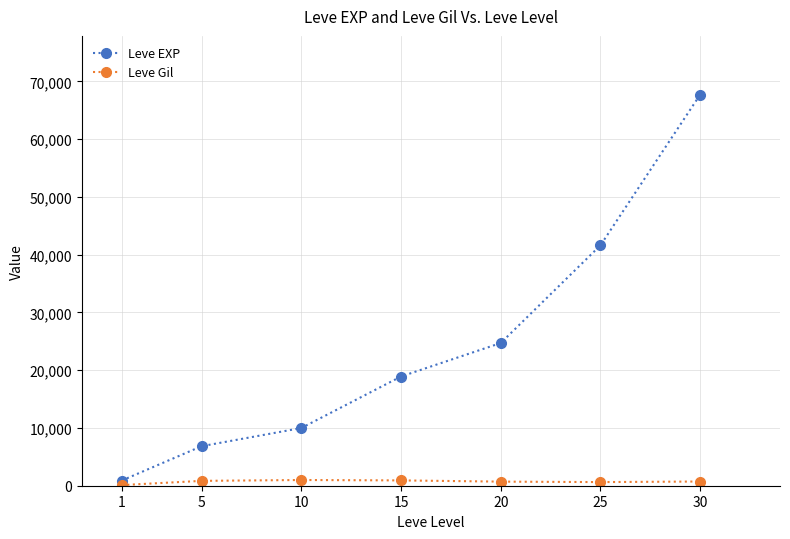

What are all the series names shown in the legend?

Leve EXP, Leve Gil